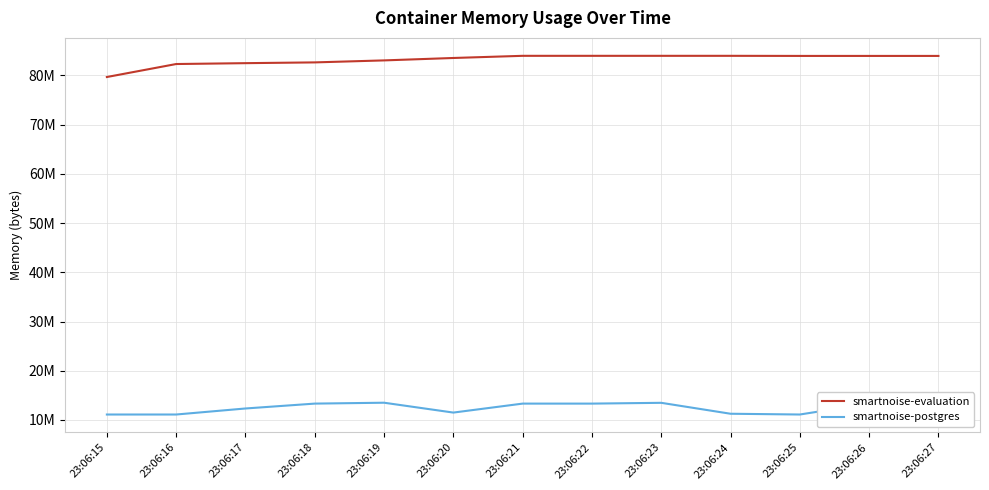

Which category has the highest value across all series?

23:06:21